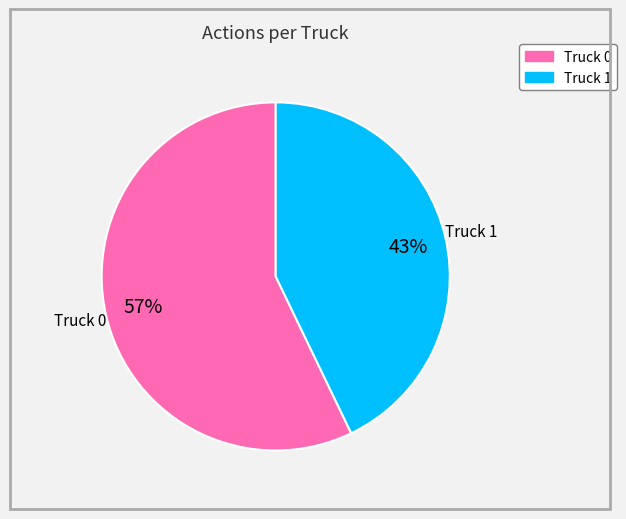

Which slice is the largest?

Truck 0